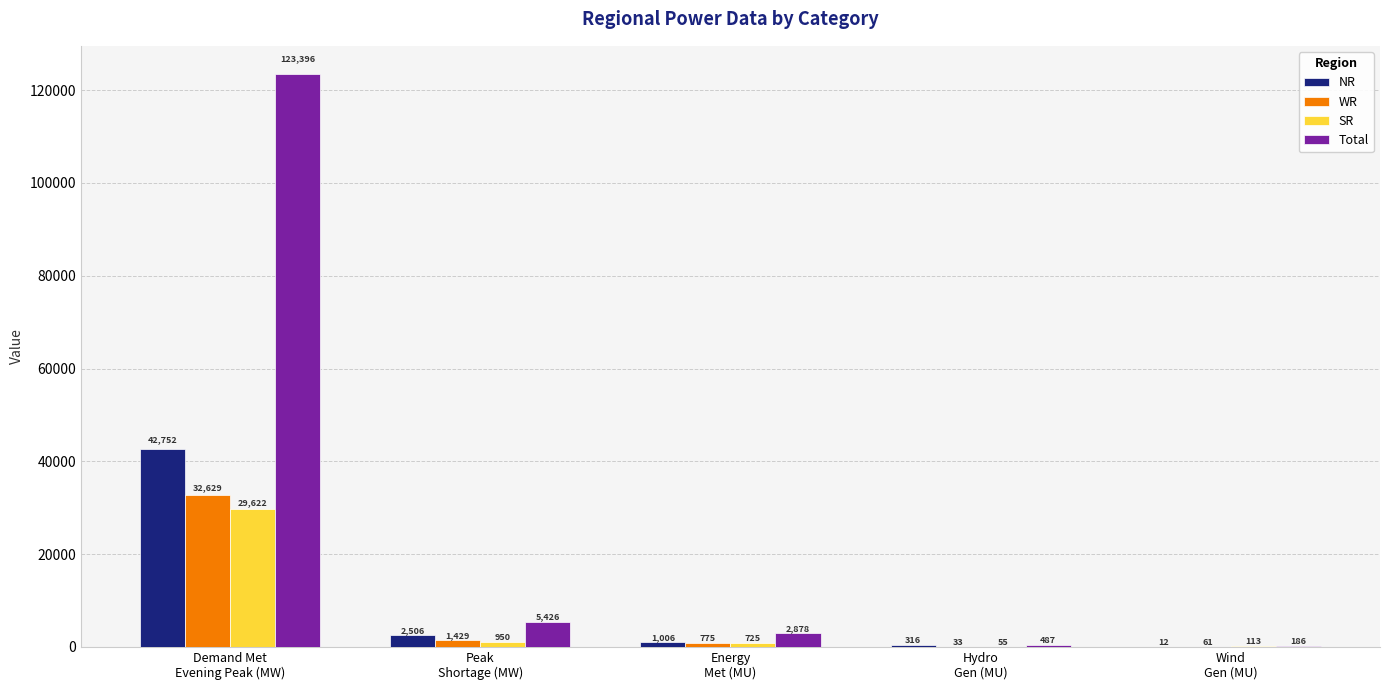

Are the bars horizontal?

No